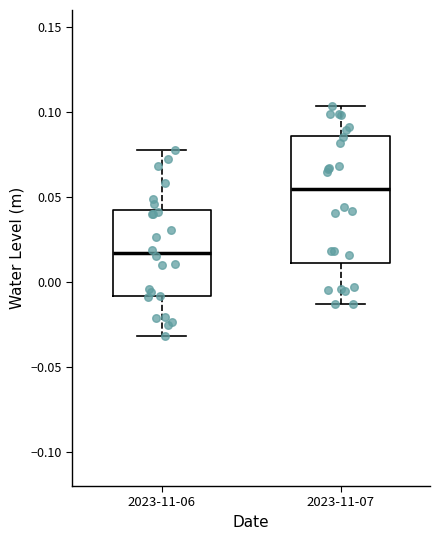

Comparing the boxes themselves (not the whiskers), which one is the tallest?

2023-11-07